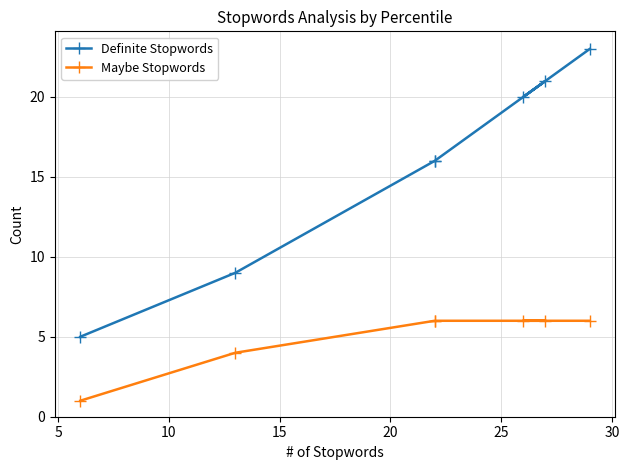

Between 15 and 25, which is larger?

25